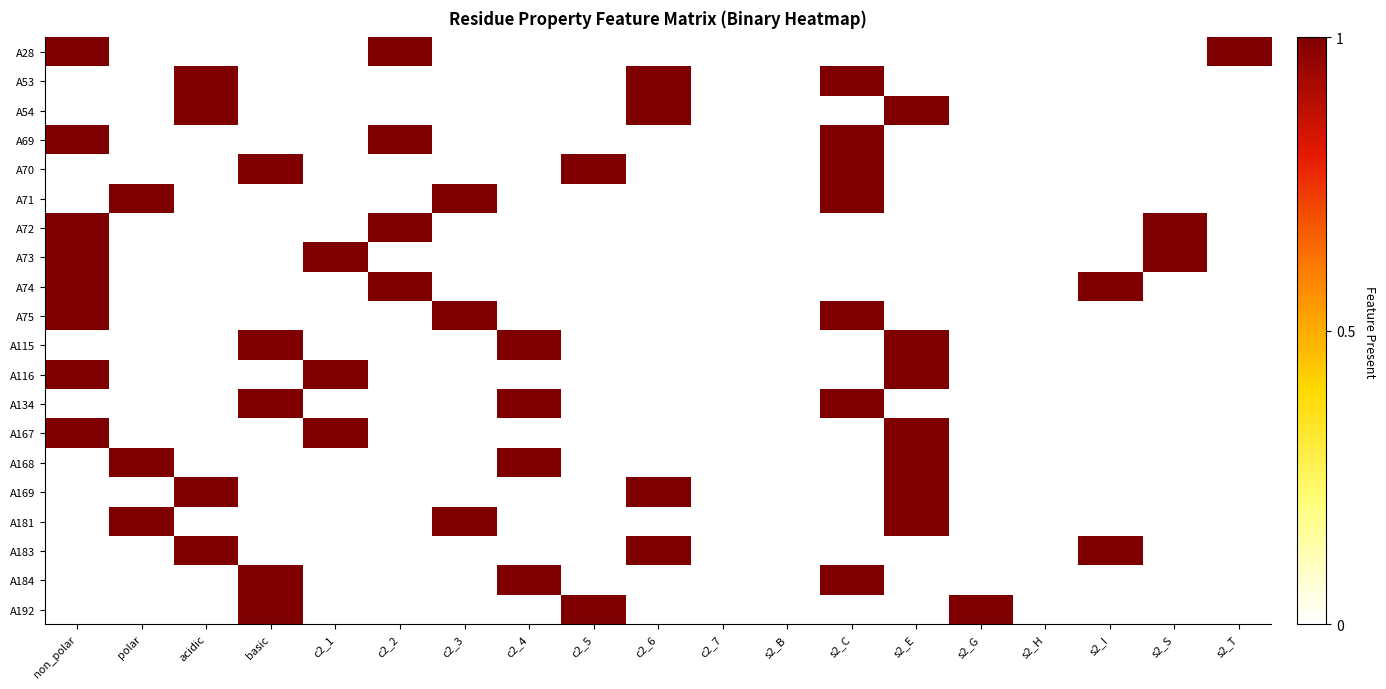

At how many categories does at least one series exceed 0?

16